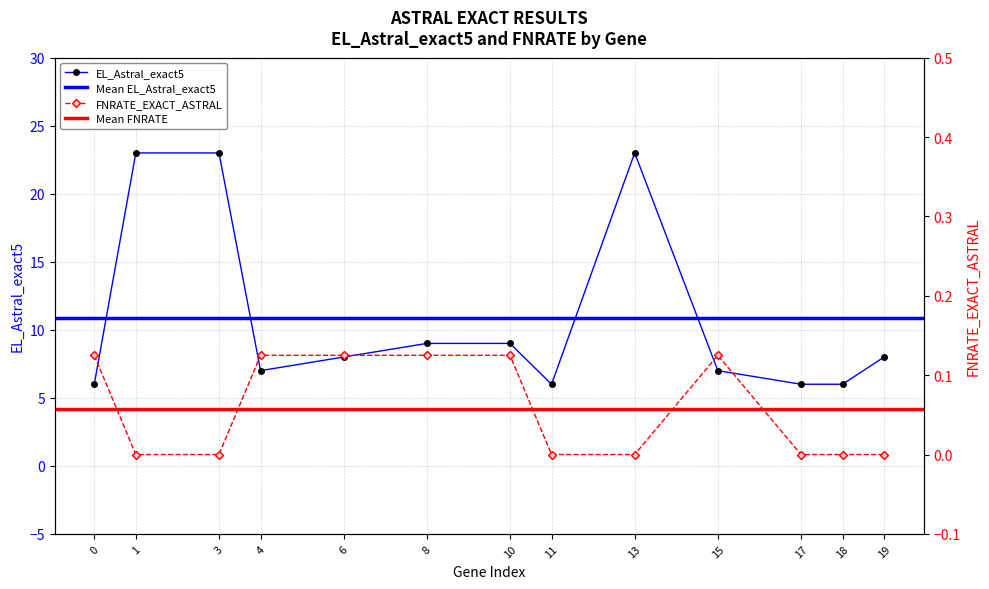

Count the number of data series in this chart.

2